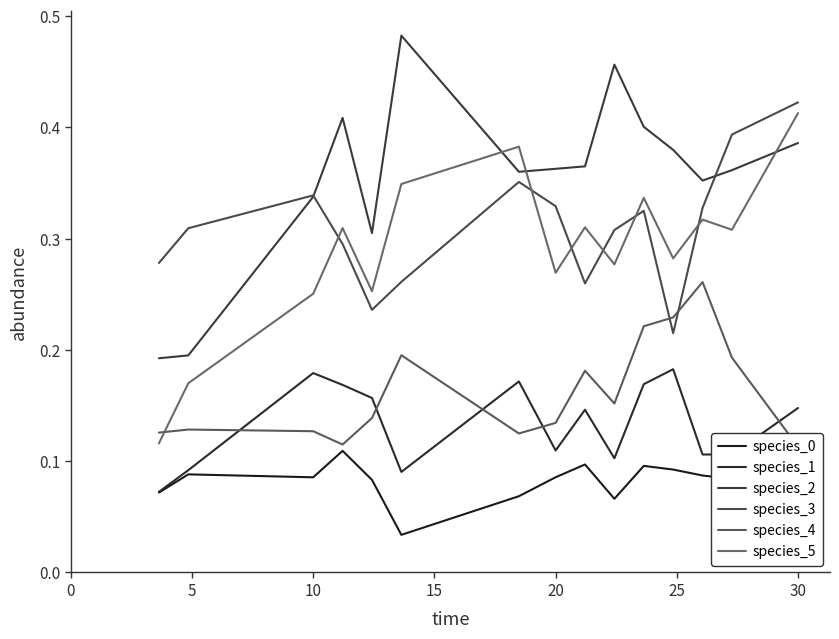

True or false: species_0 and species_3 intersect in this chart.

False